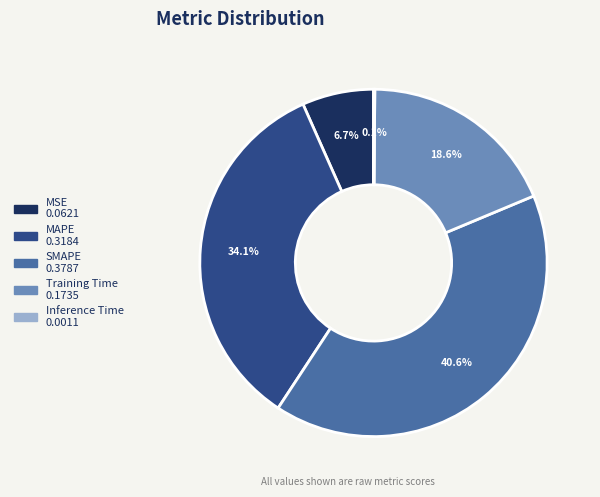

To the nearest percent, what is the difference between the largest and smallest slice percentages?

40%